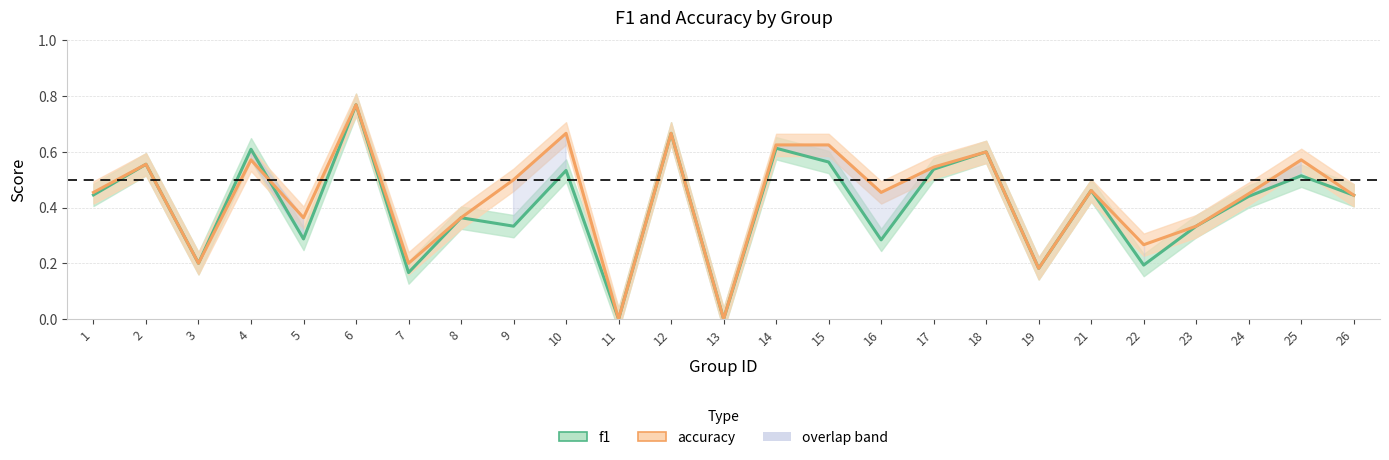

Is the value of f1 at 10 greater than the value of accuracy at 7?

Yes